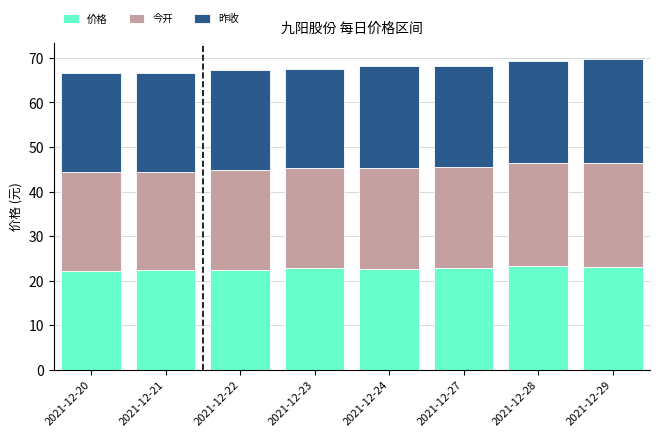

What is the total value across all series at 2021-12-23?

67.6